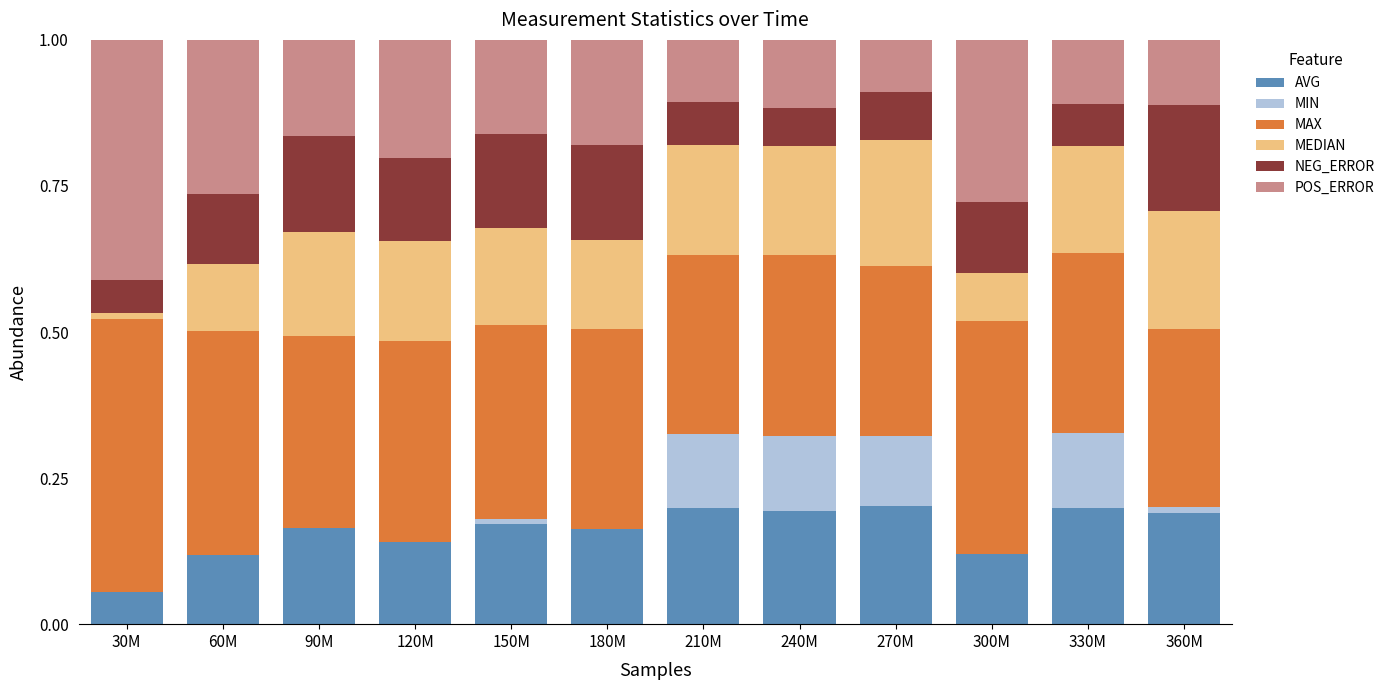

What are all the series names shown in the legend?

AVG, MIN, MAX, MEDIAN, NEG_ERROR, POS_ERROR